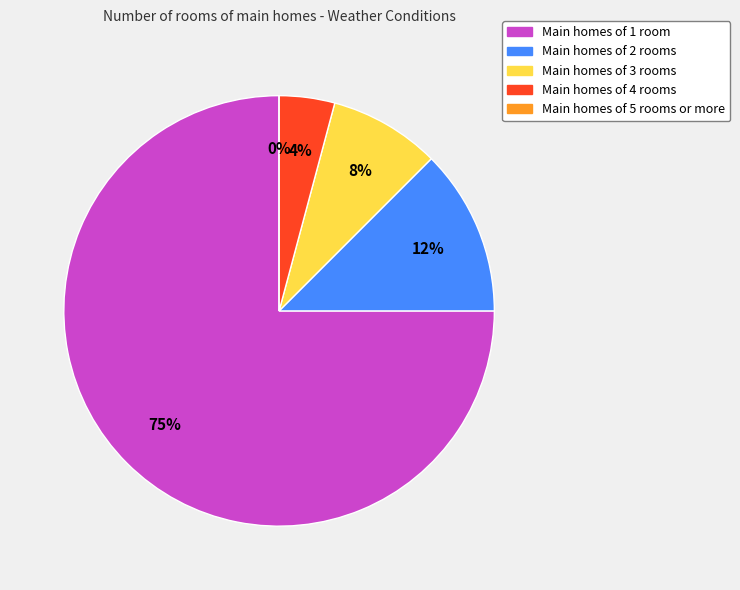

Is condition 4 the majority of the pie?

No